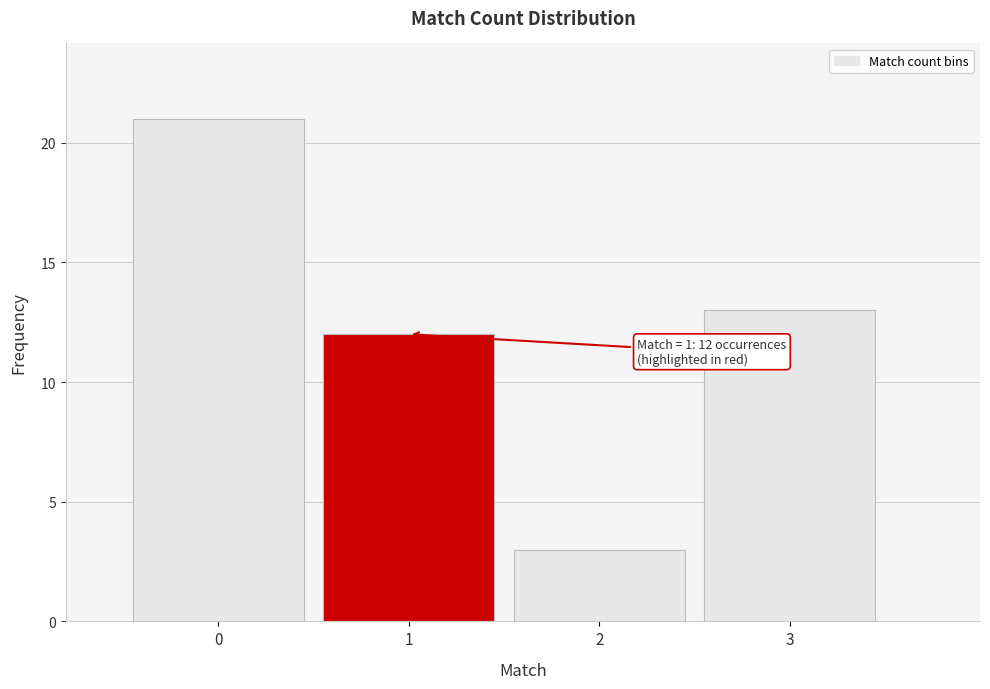

Over which range of the x-axis is the bar tallest?

-0.5 to 0.5